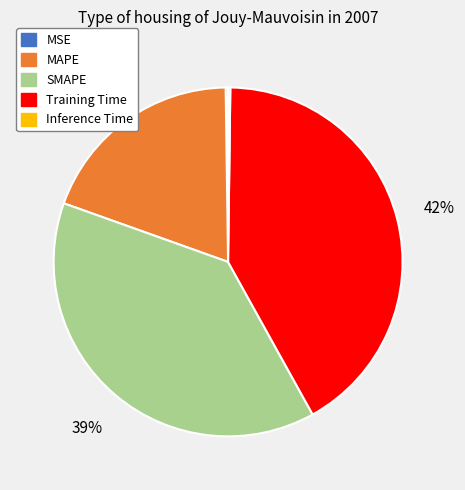

True or false: MAPE accounts for 19% of the total.

True